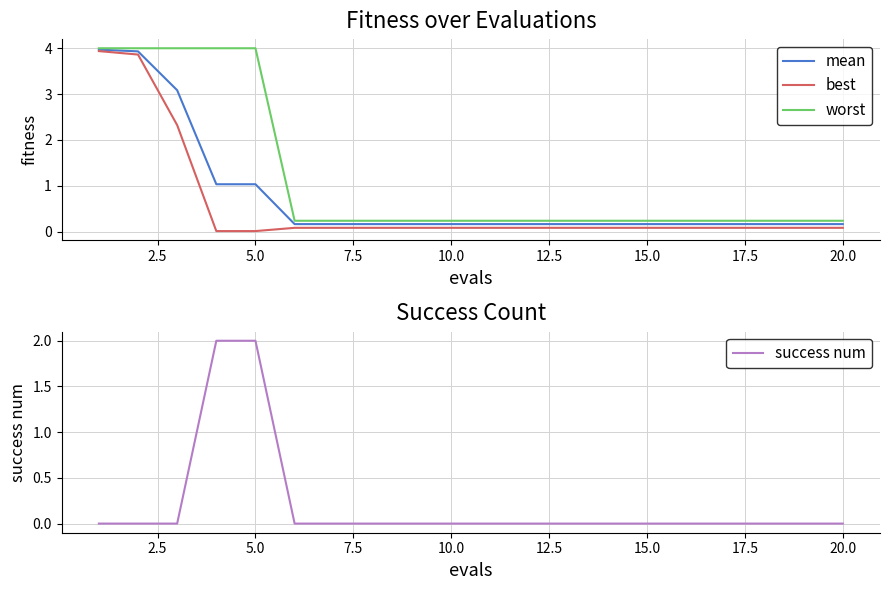

How many lines are shown in the chart?

4